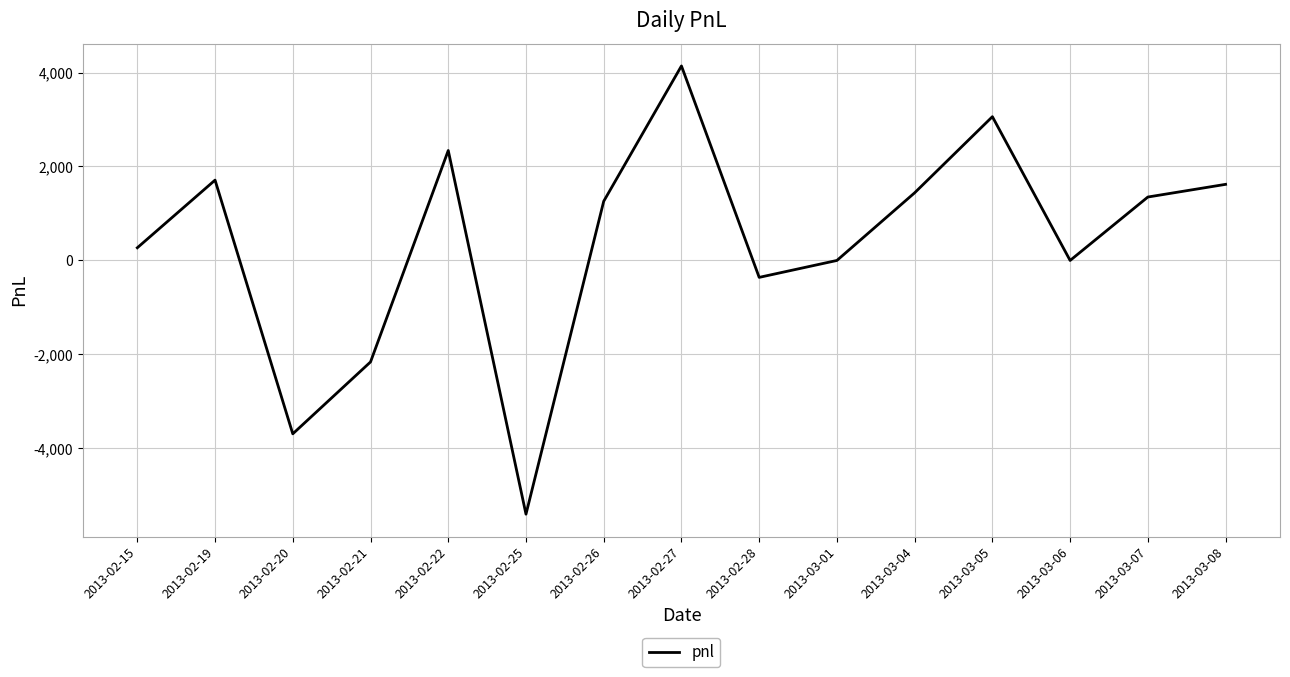

What is the smallest value displayed?

-5400